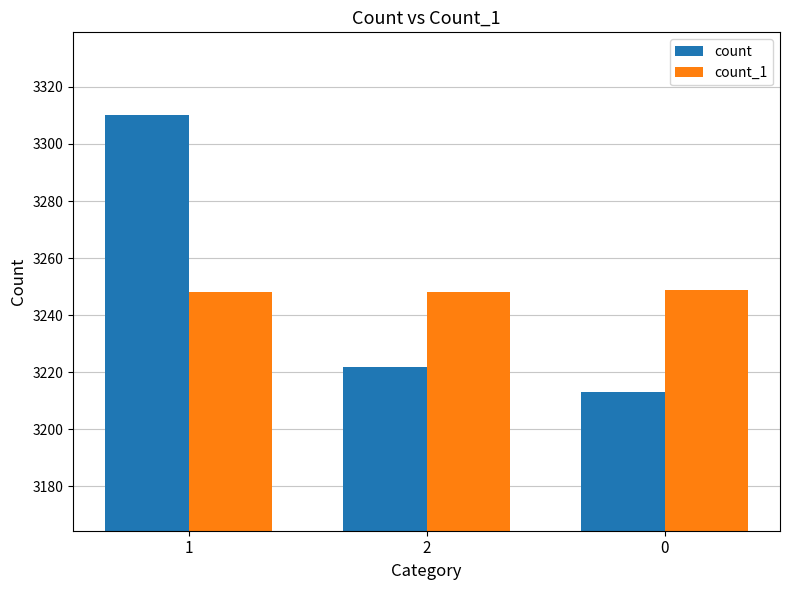

How many series are shown in this chart?

2